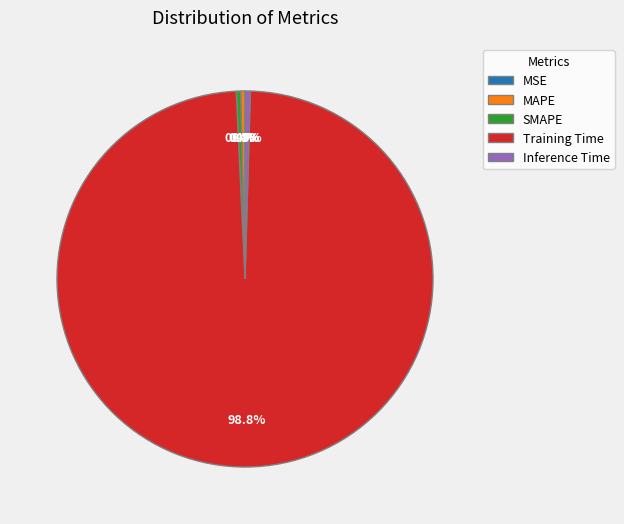

Is there a majority slice in this chart?

Yes